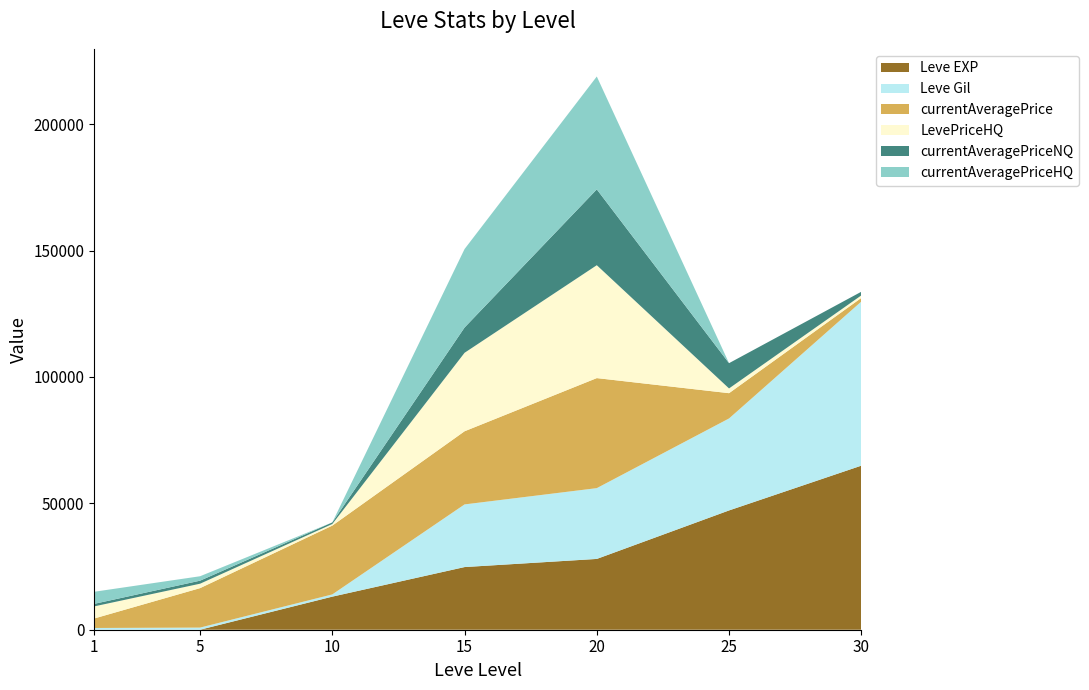

At which category is the sum across all series the highest?

20